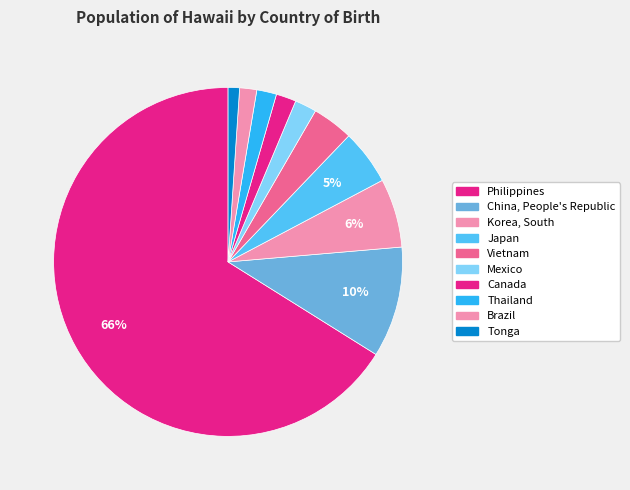

Does China, People's Republic represent more than half of the total?

No